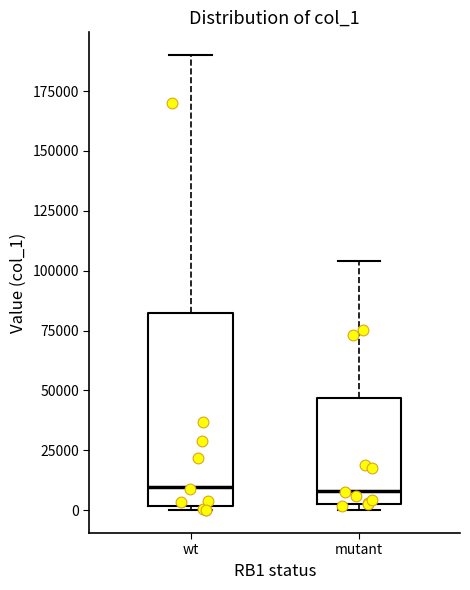

Comparing the boxes themselves (not the whiskers), which one is the tallest?

wt